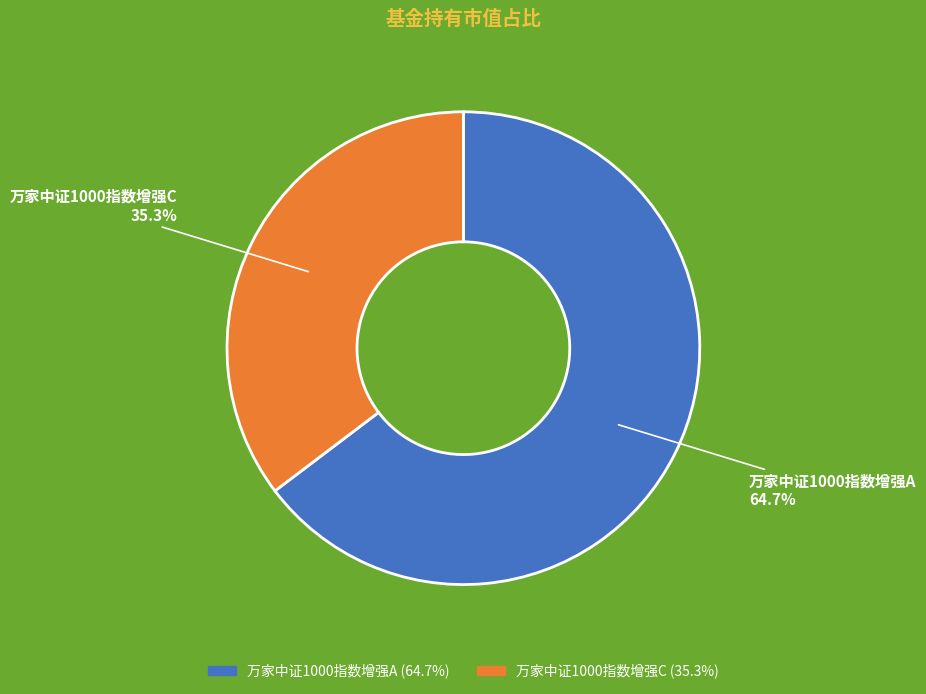

How many slices are in this pie chart?

2